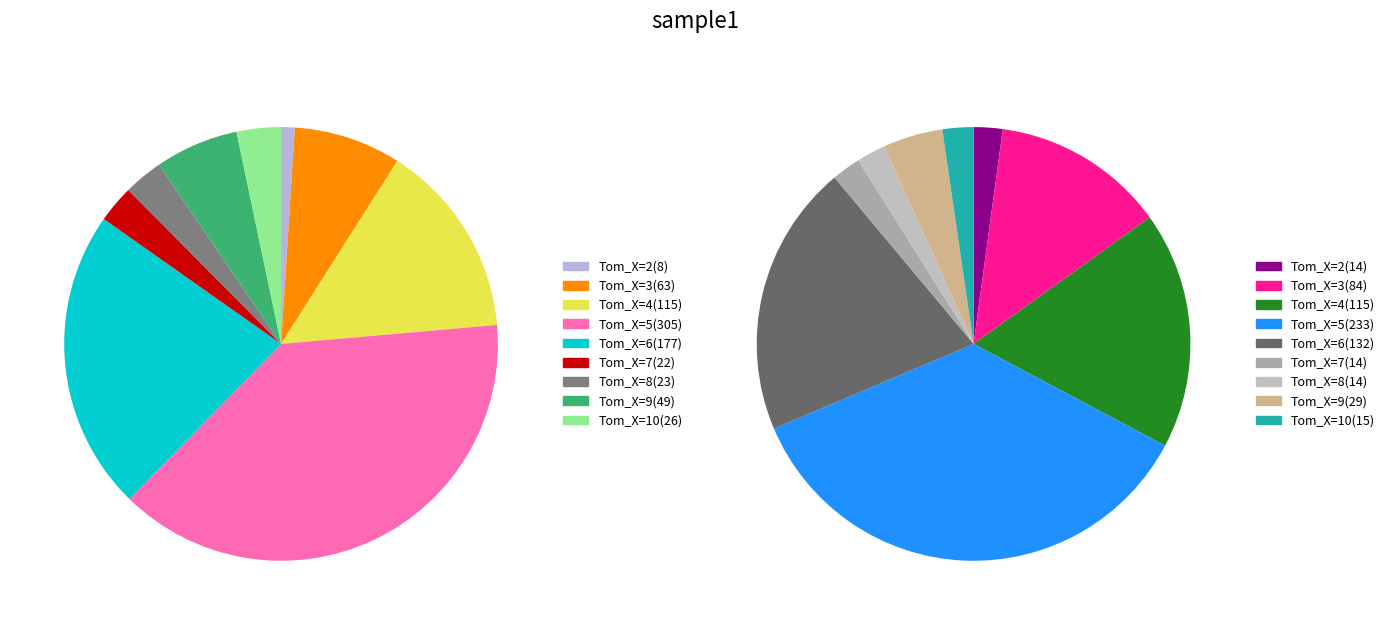

The 4 slice represents 3% of the pie. True or false?

False